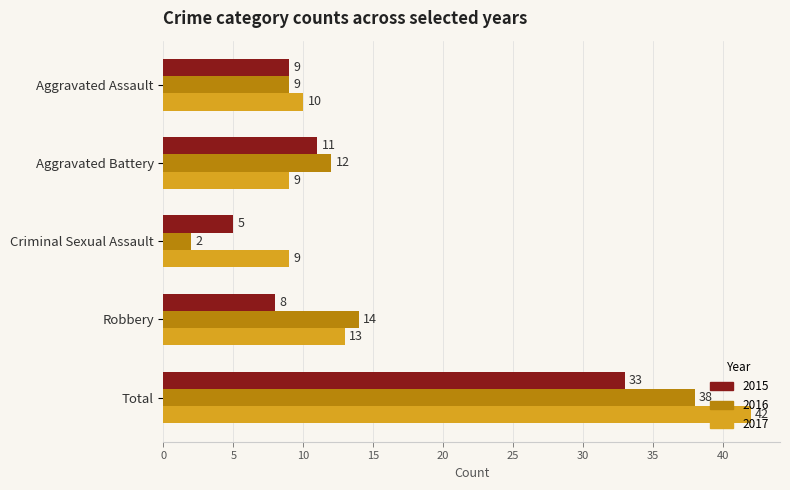

True or false: 2017 has a value of 6 at Criminal Sexual Assault.

False